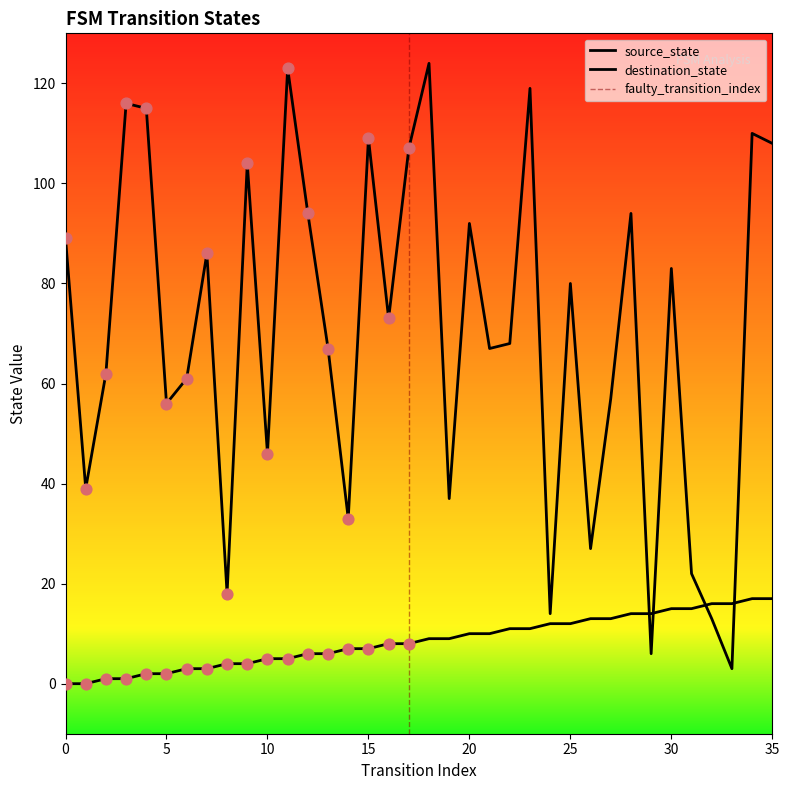

Is the value of destination_state at 5 greater than the value of source_state at 29?

Yes